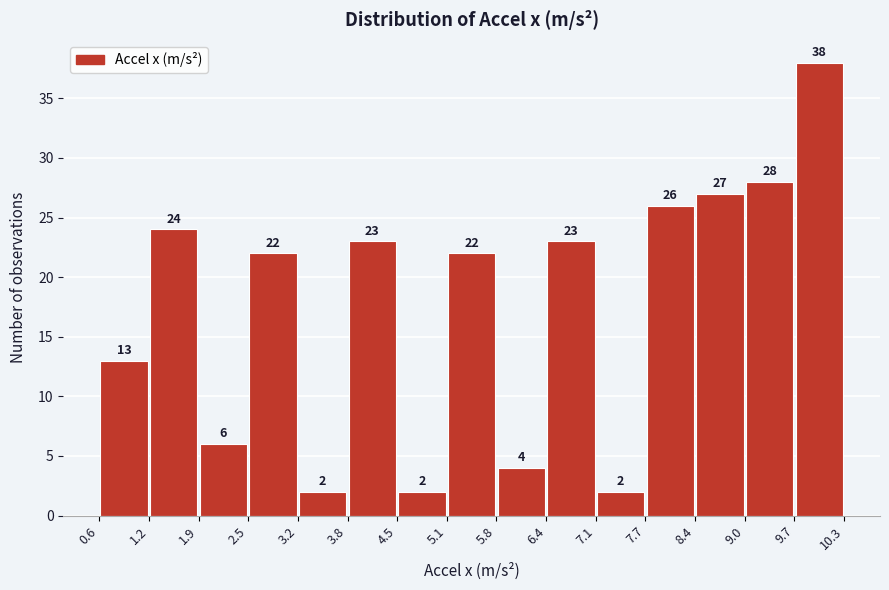

Reading left to right, transcribe this chart: for each bar, give the range it covers on the x-axis and its height.

0.6 to 1.2: 13
1.2 to 1.9: 24
1.9 to 2.5: 6
2.5 to 3.2: 22
3.2 to 3.8: 2
3.8 to 4.5: 23
4.5 to 5.1: 2
5.1 to 5.8: 22
5.8 to 6.4: 4
6.4 to 7.1: 23
7.1 to 7.7: 2
7.7 to 8.4: 26
8.4 to 9.0: 27
9.0 to 9.7: 28
9.7 to 10.3: 38